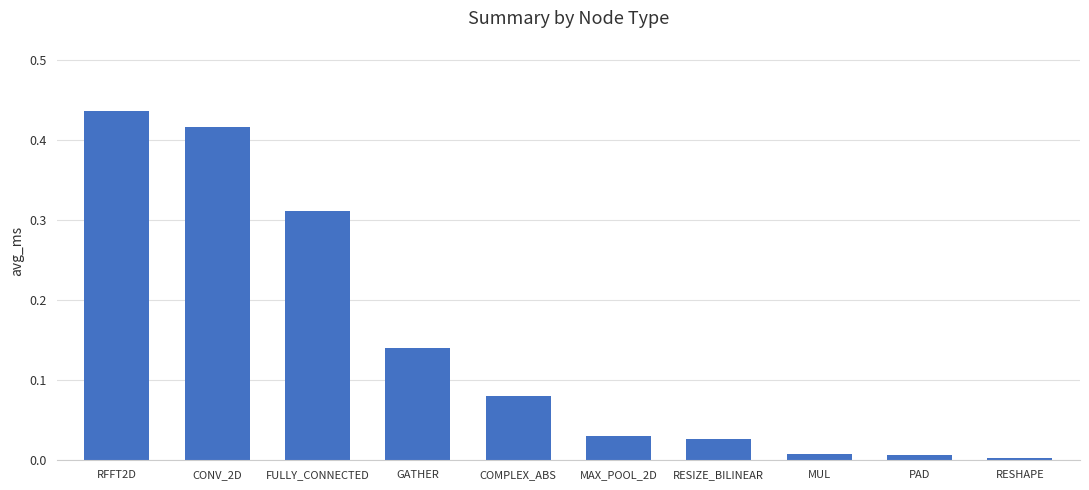

Which label corresponds to the largest value in the chart?

RFFT2D